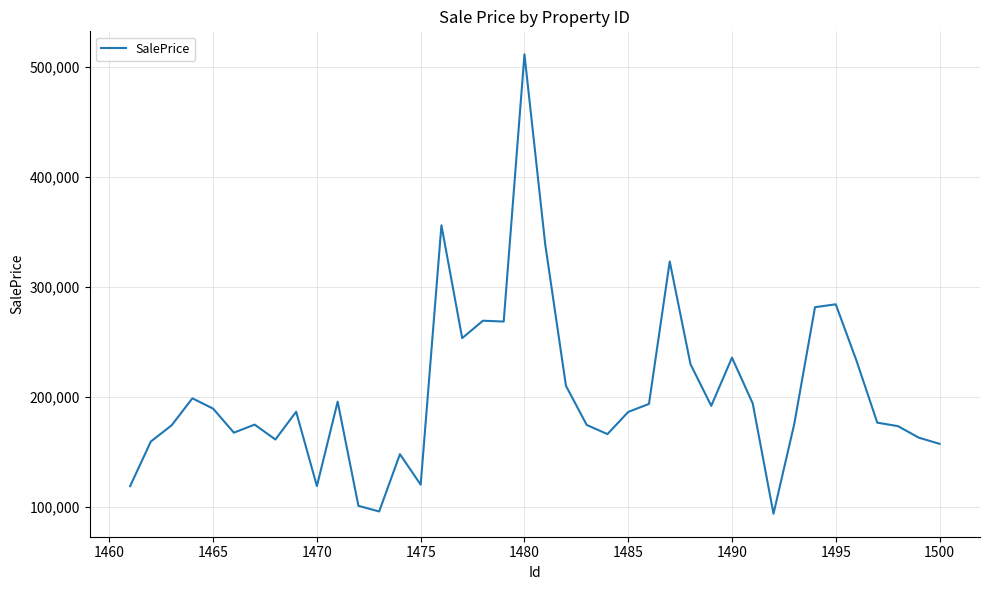

Does the chart display data point markers on the line(s)?

No